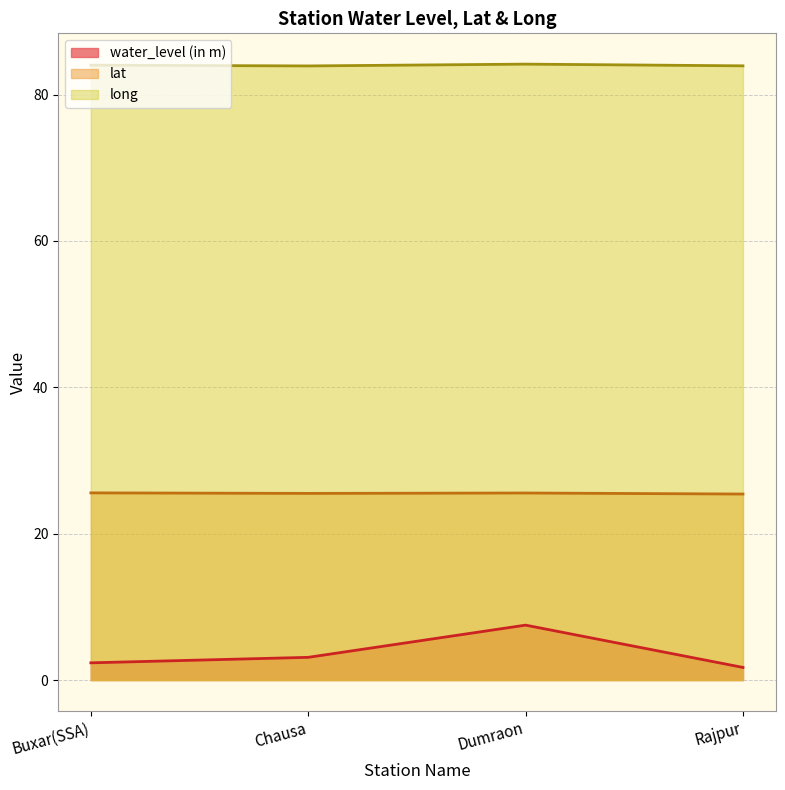

What is the label of the 3rd point from the right?

Chausa